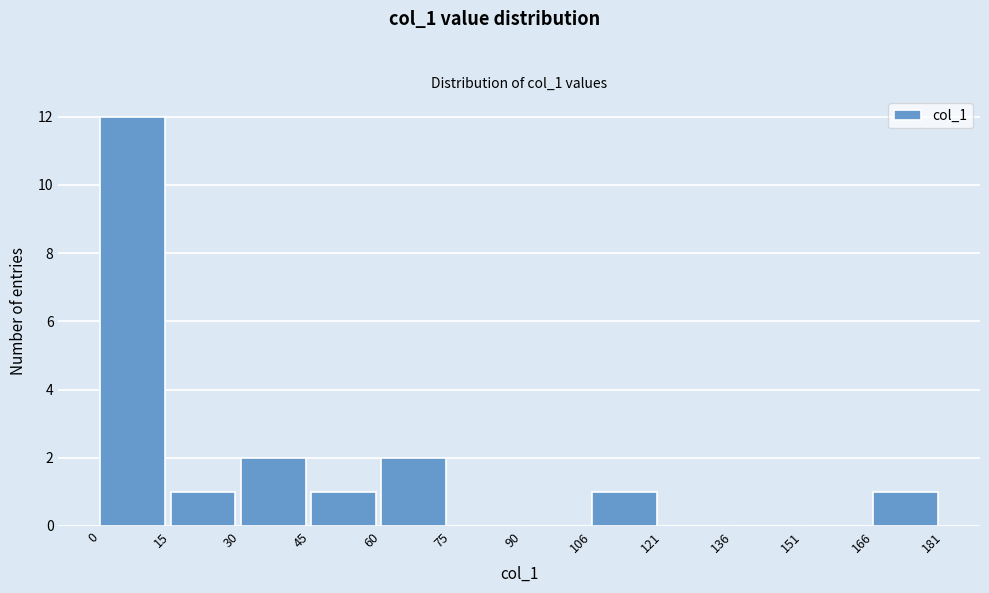

What is the height of the bar covering 106 to 121 on the x-axis? The values are not printed on the chart, so give them approximately, as read against the axis.

1